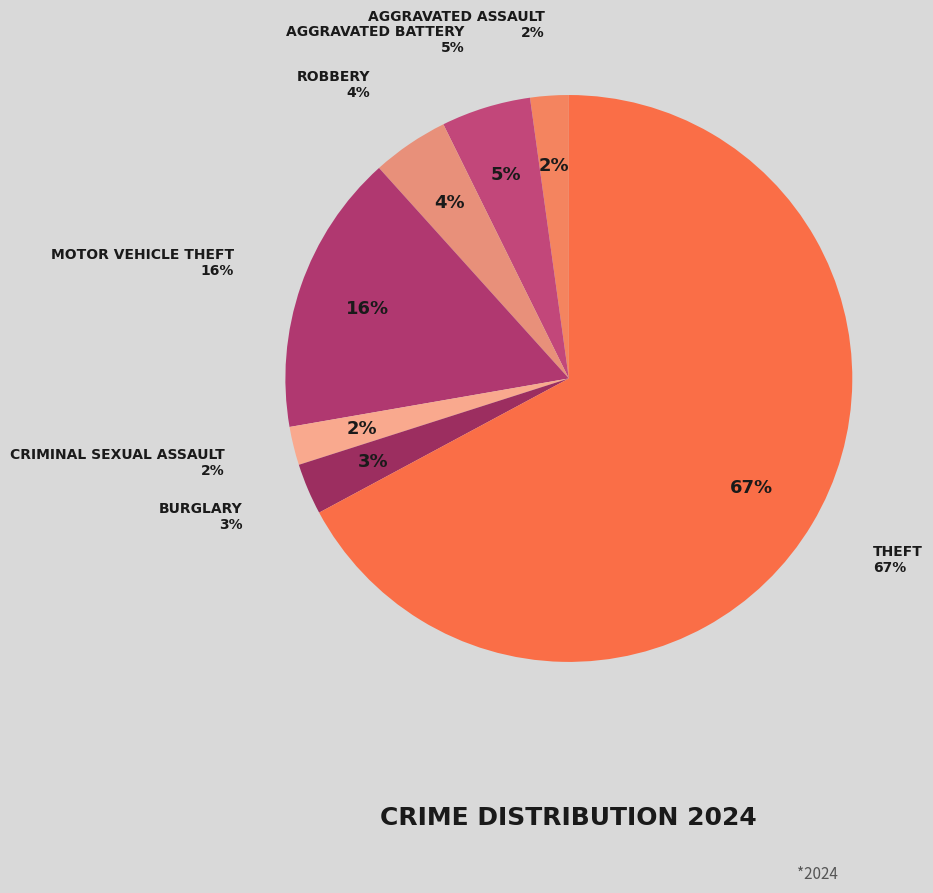

To the nearest percent, what percentage of the pie is Theft?

67%